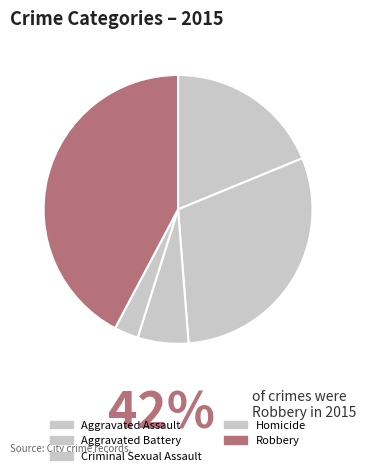

To the nearest percent, what portion does Robbery represent?

42%